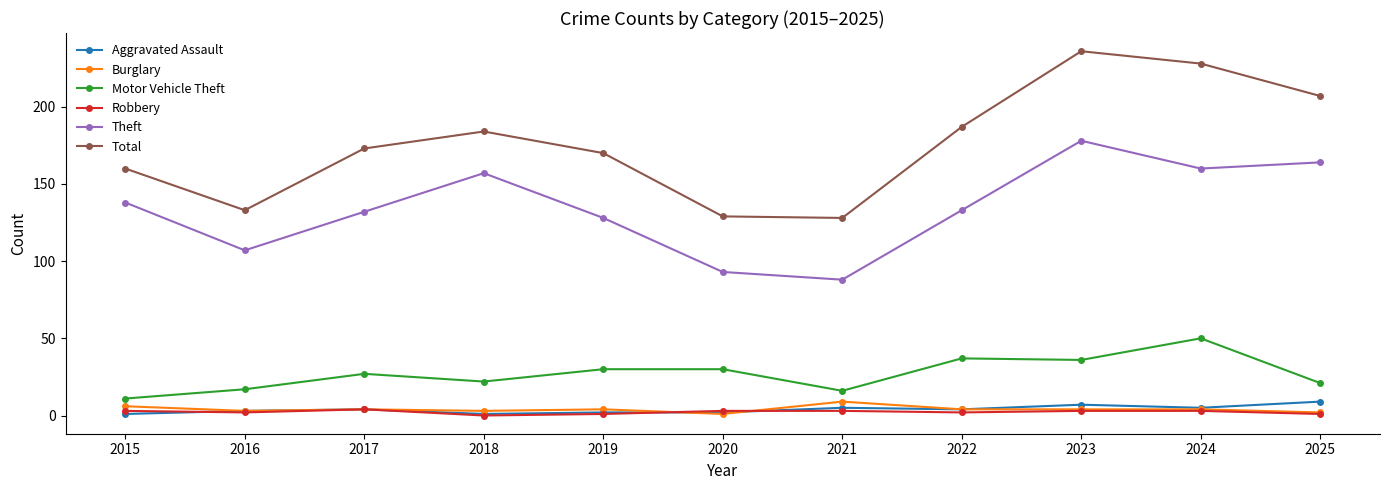

What is the difference between the maximum and minimum values in the Theft series?

90